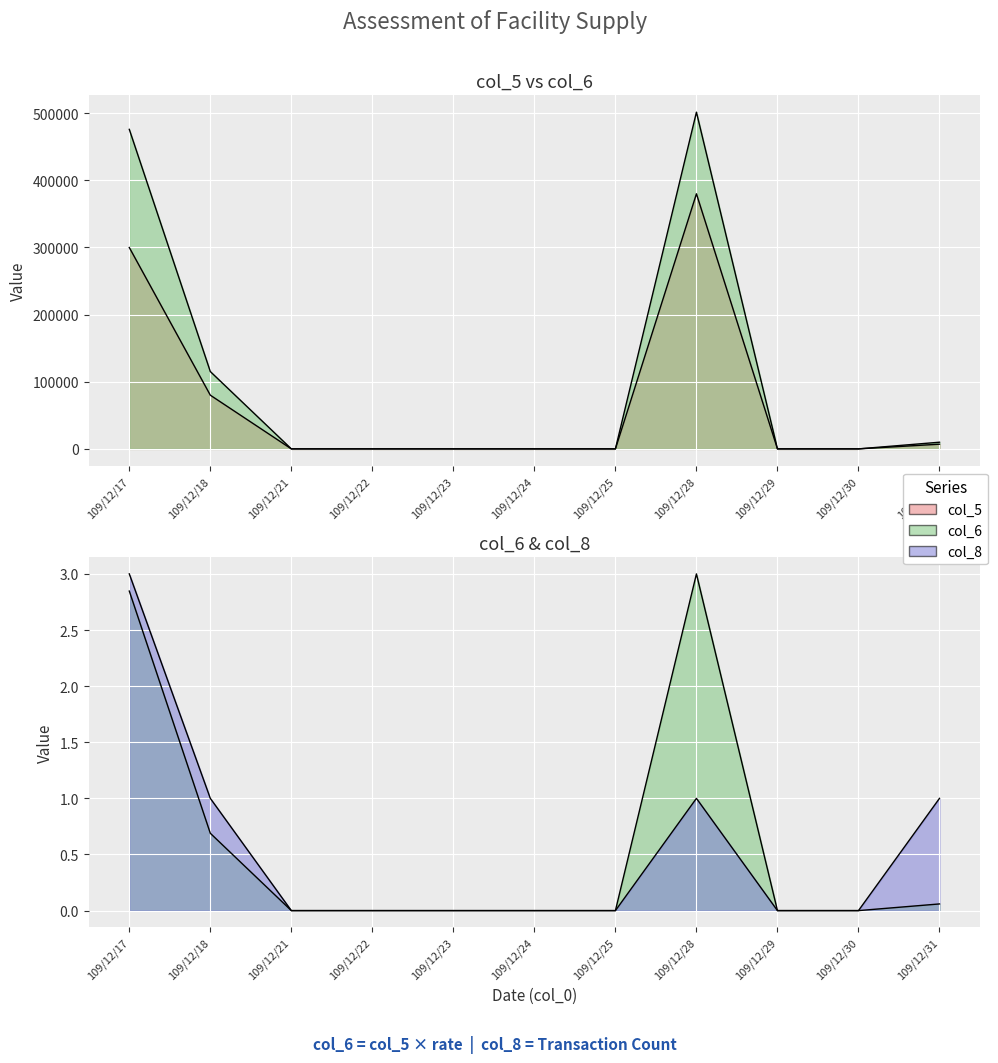

True or false: col_8 has more than 2 points higher than both neighbors.

False